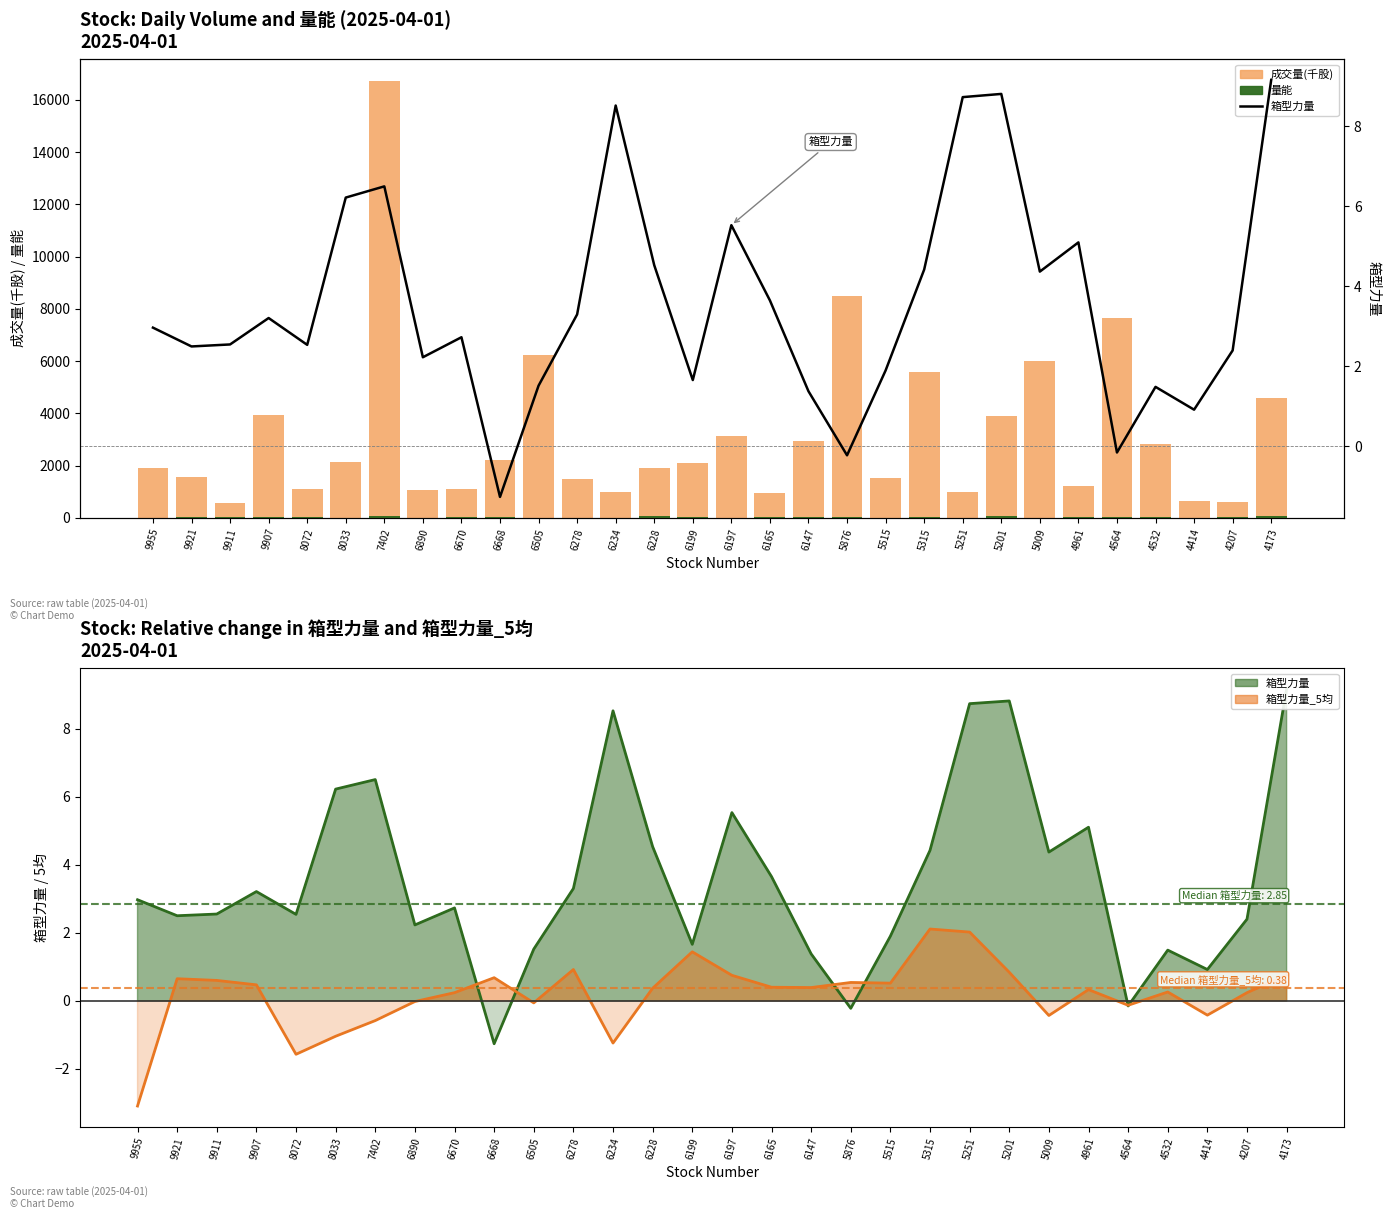

What is the difference between the second highest and minimum values in the 量能 series?

63.9